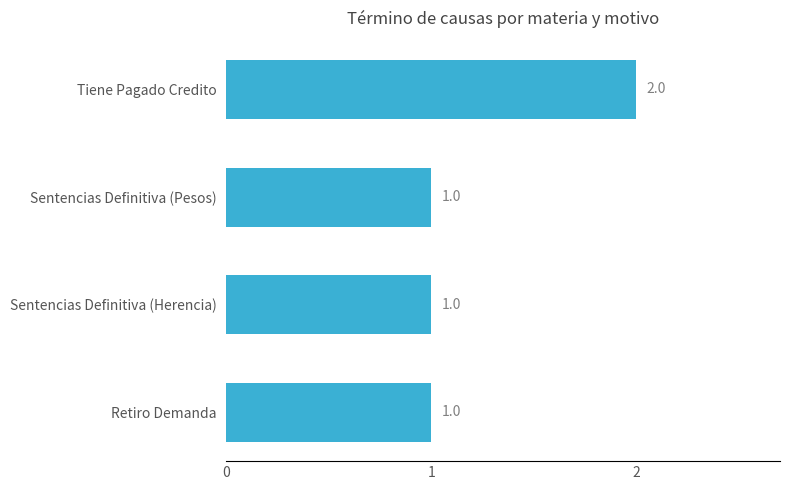

Approximately how many times larger is the value at Retiro Demanda compared to Sentencias Definitiva (Herencia)?

1.0